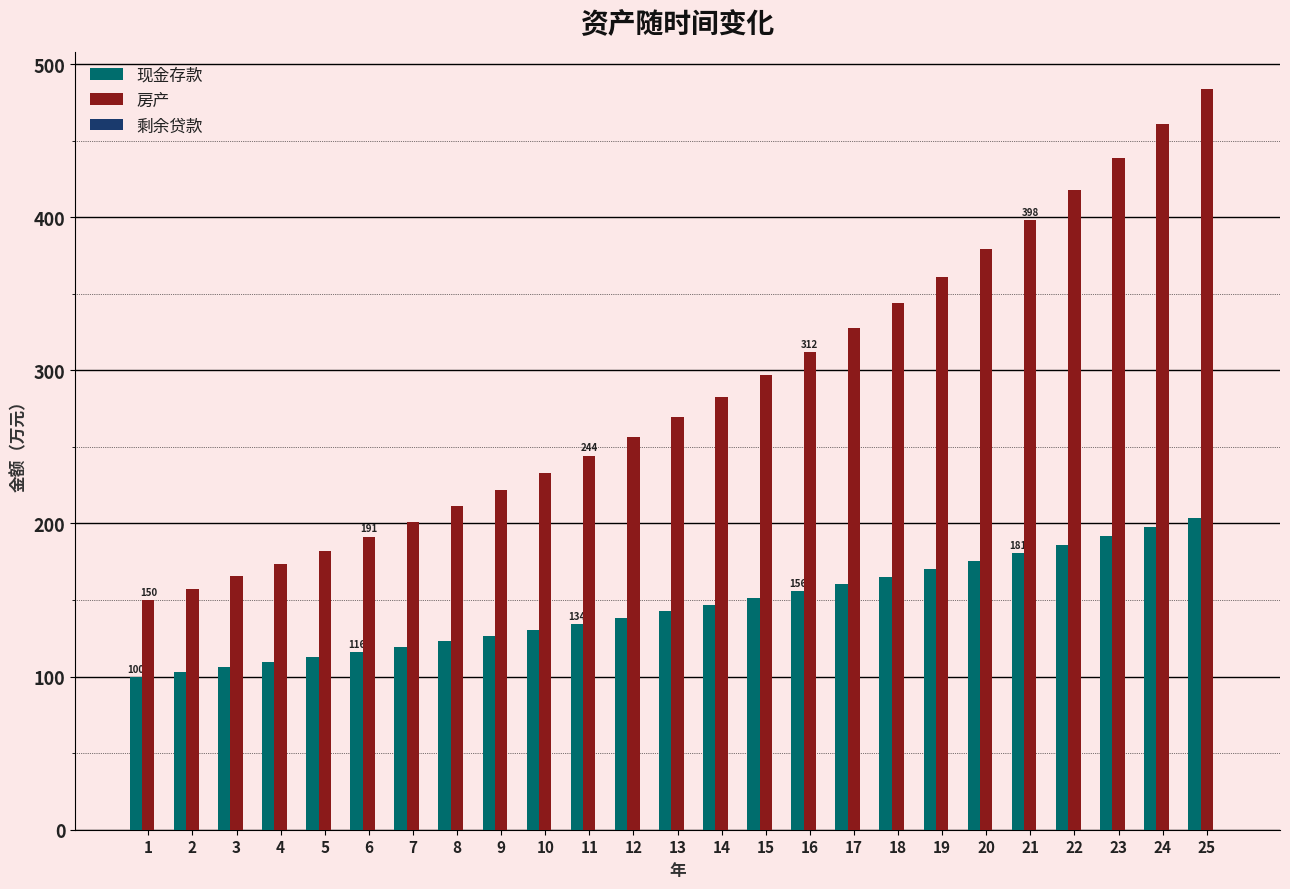

What is the spread (max minus min) of values at 4?

64.4